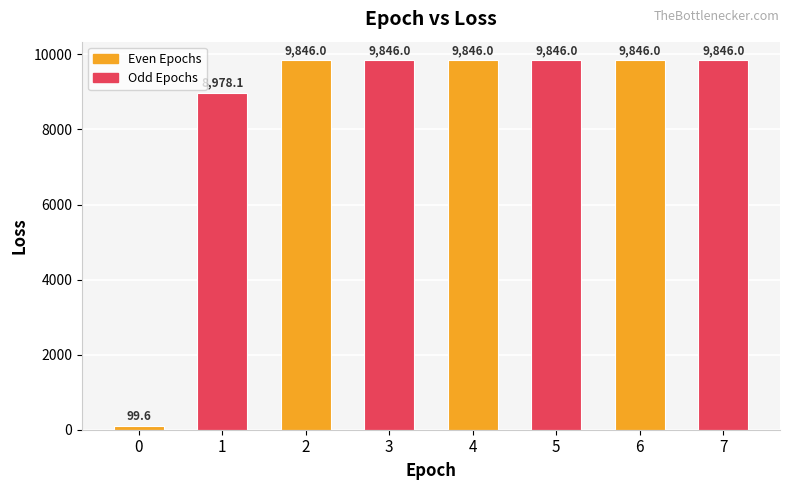

Reading left to right, transcribe all the data shown in this chart.

0=99.6	1=8978.1	2=9846.0	3=9846.0	4=9846.0	5=9846.0	6=9846.0	7=9846.0